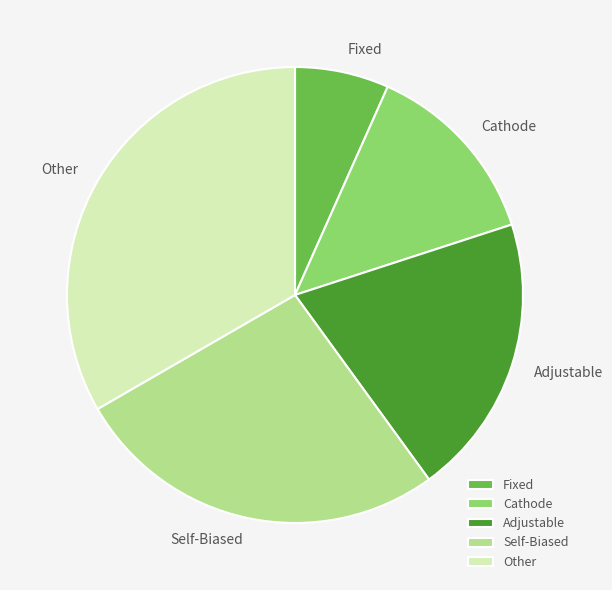

The Adjustable slice represents 20% of the pie. True or false?

True